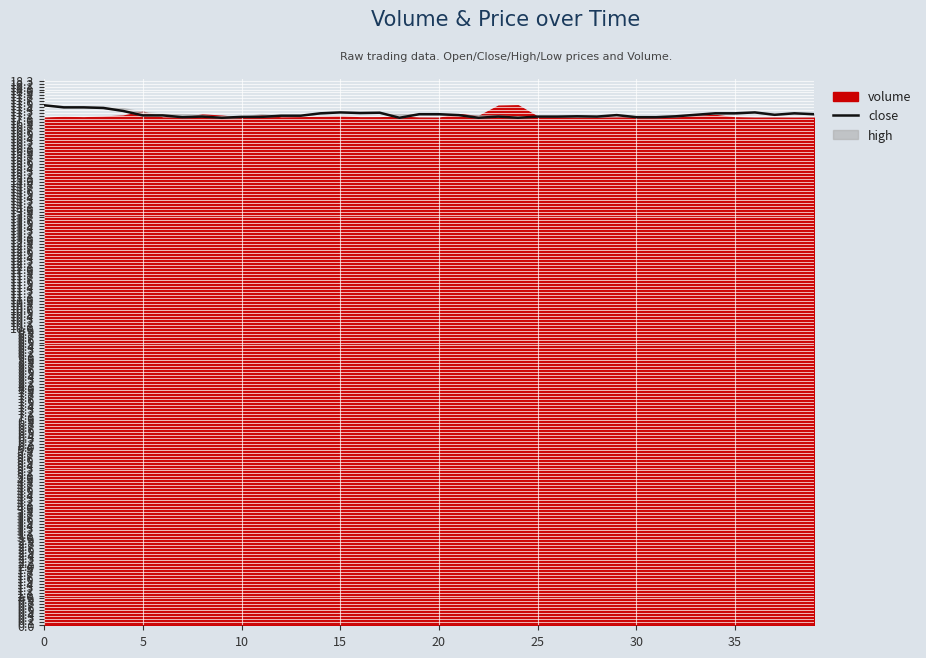

What is the label of the 21st point from the left?

20